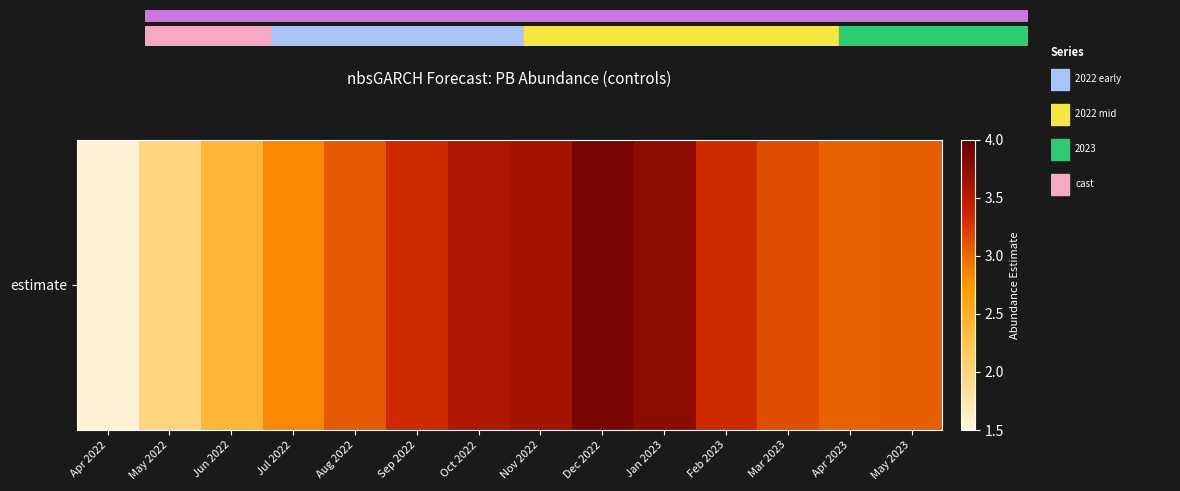

List the labels in order of value, largest first.

Dec 2022, Jan 2023, Nov 2022, Oct 2022, Sep 2022, Feb 2023, Mar 2023, Aug 2022, May 2023, Apr 2023, Jul 2022, Jun 2022, May 2022, Apr 2022